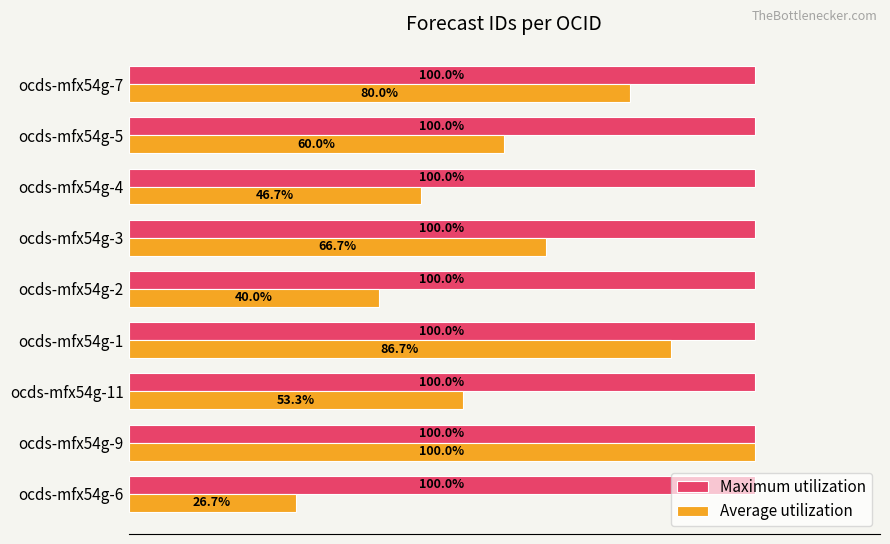

Is the value of Maximum utilization at ocds-mfx54g-9 greater than the value of Average utilization at ocds-mfx54g-2?

Yes